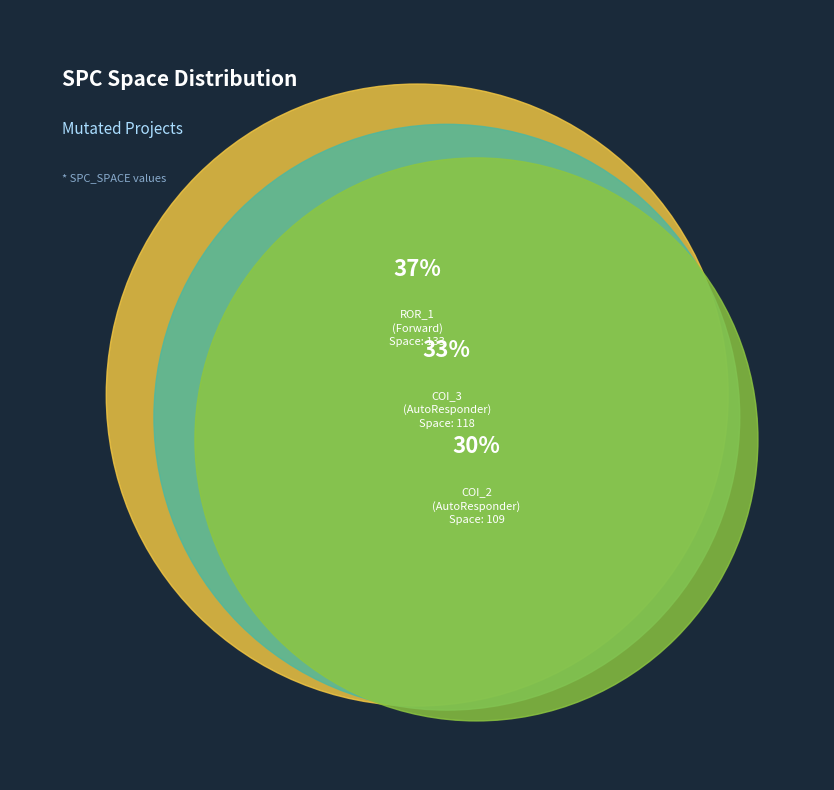

What is the change in value from AutoResponder.EmailSystem.Client.COI_2 to Forward.EmailSystem.Client.ROR_1?

+24